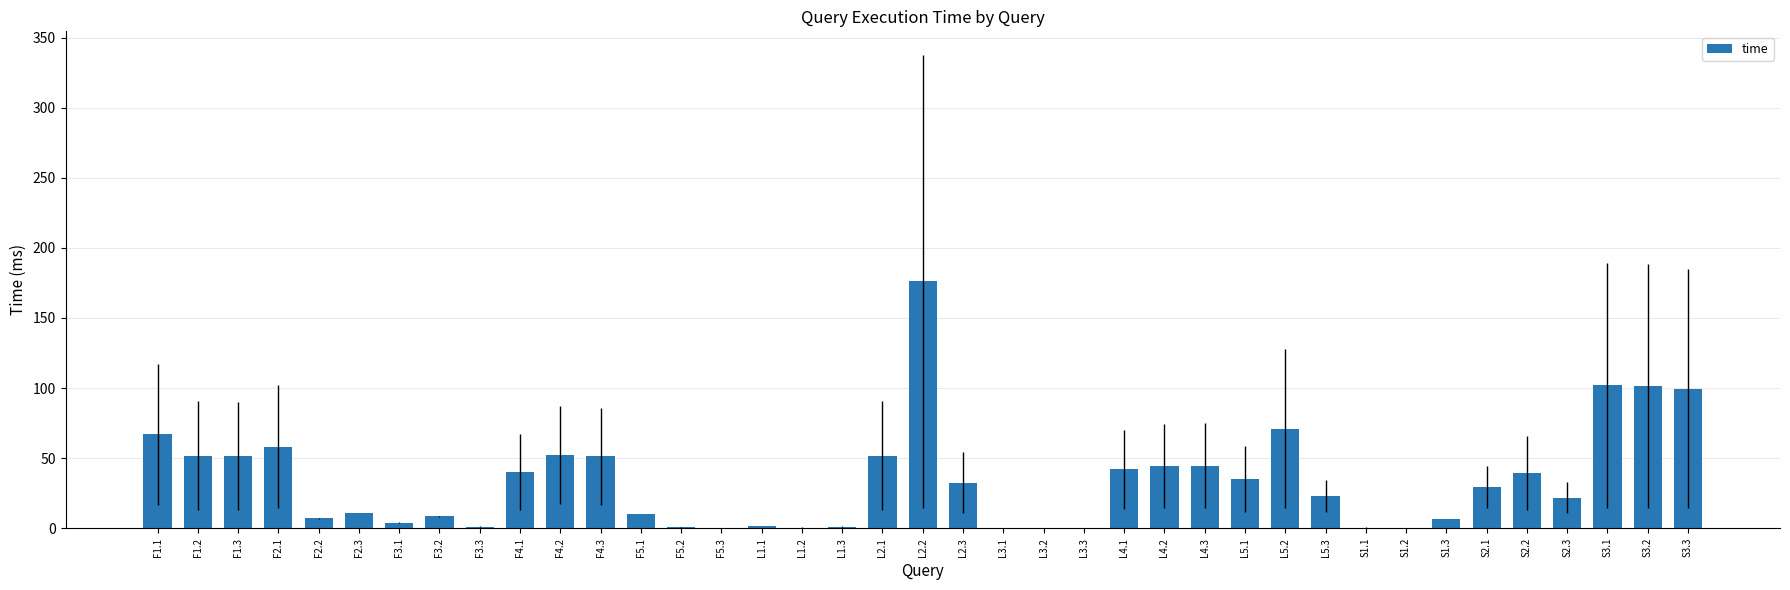

What is the ratio of the value at S2.1 to the value at L2.1?

0.6